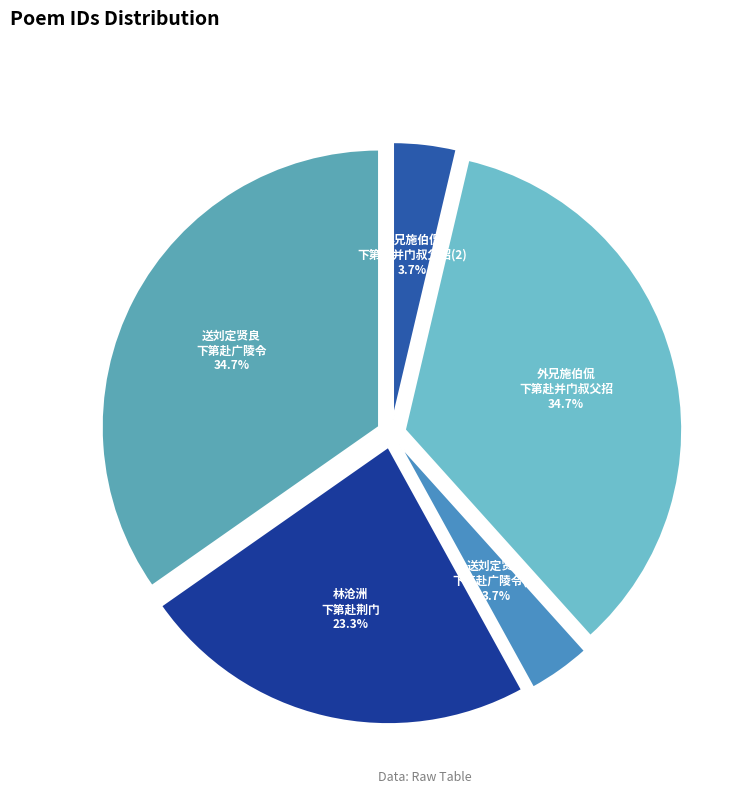

How many segments does this pie chart have?

5